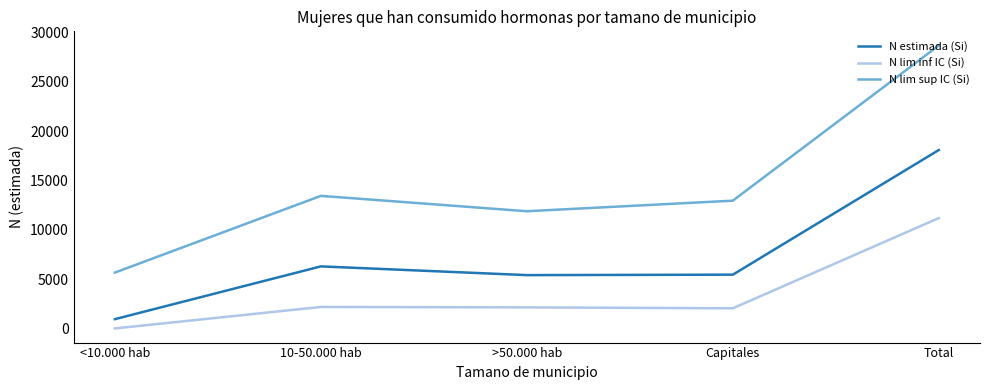

At which label does N lim inf IC (Si) first exceed 2135?

10-50.000 hab